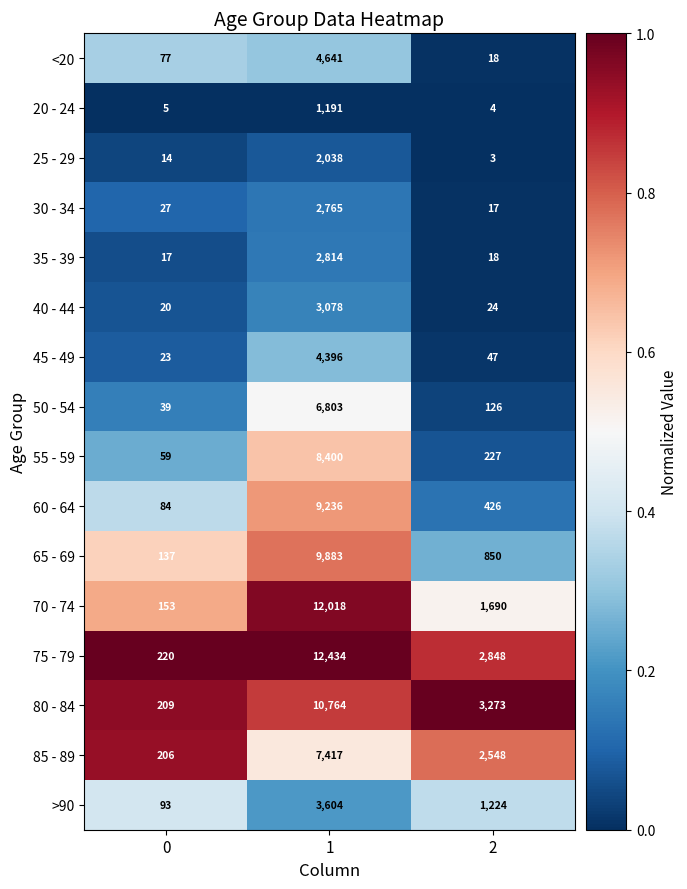

What is the maximum value shown in the chart?

12434